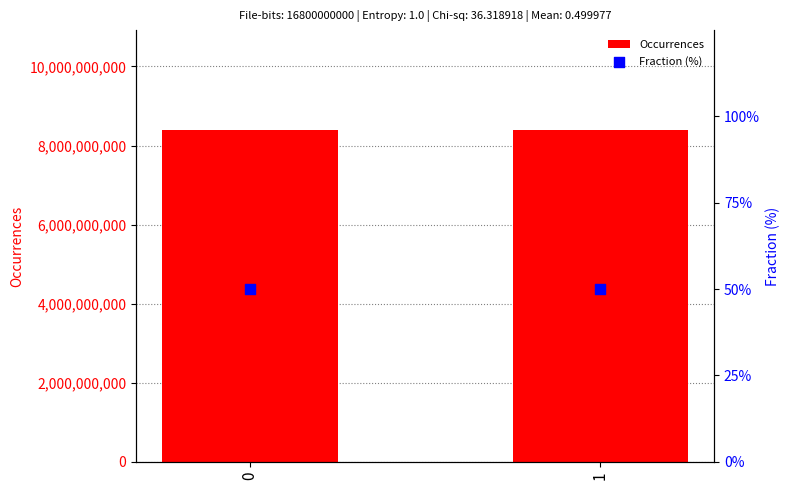

Is the value of Fraction (%) at 0 greater than the value of Occurrences at 1?

No